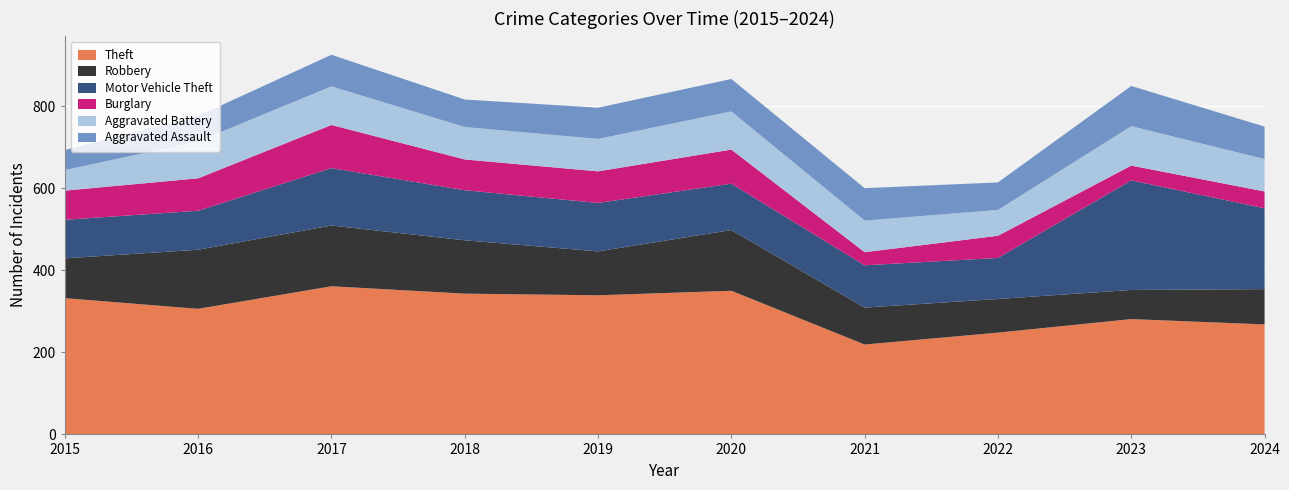

Reading left to right, what are all the values shown in this chart?

Theft: 2015=332	2016=306	2017=361	2018=343	2019=339	2020=350	2021=219	2022=248	2023=281	2024=268
Robbery: 2015=97	2016=144	2017=148	2018=130	2019=107	2020=148	2021=90	2022=82	2023=71	2024=86
Motor Vehicle Theft: 2015=94	2016=95	2017=140	2018=122	2019=118	2020=113	2021=103	2022=100	2023=267	2024=197
Burglary: 2015=71	2016=79	2017=105	2018=75	2019=77	2020=83	2021=32	2022=54	2023=36	2024=41
Aggravated Battery: 2015=50	2016=90	2017=94	2018=79	2019=79	2020=93	2021=77	2022=63	2023=96	2024=79
Aggravated Assault: 2015=49	2016=62	2017=77	2018=67	2019=76	2020=79	2021=79	2022=67	2023=98	2024=79